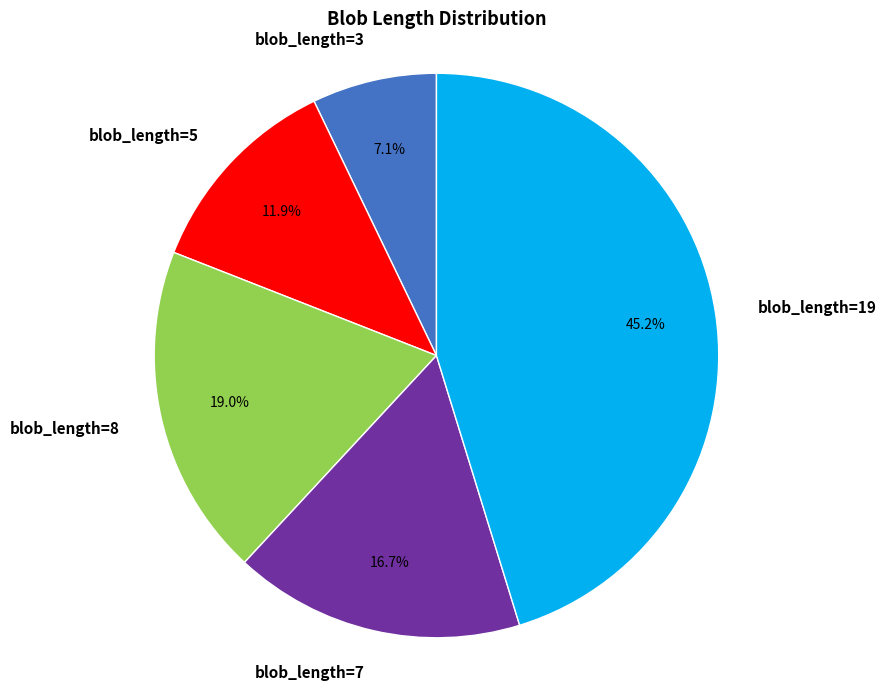

Does blob_length=5 account for over 50% of the chart?

No